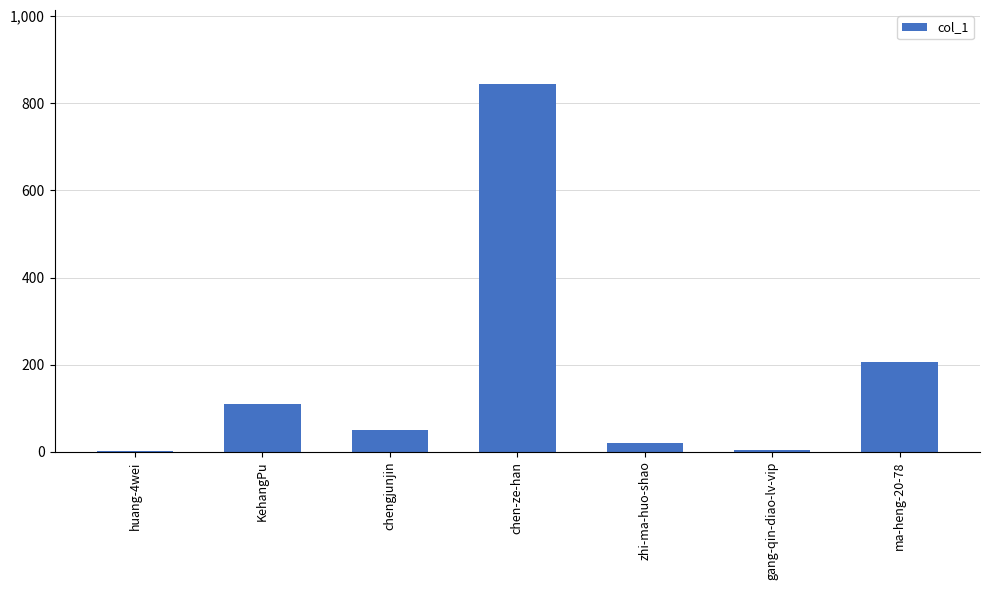

What is the greatest value displayed?

845